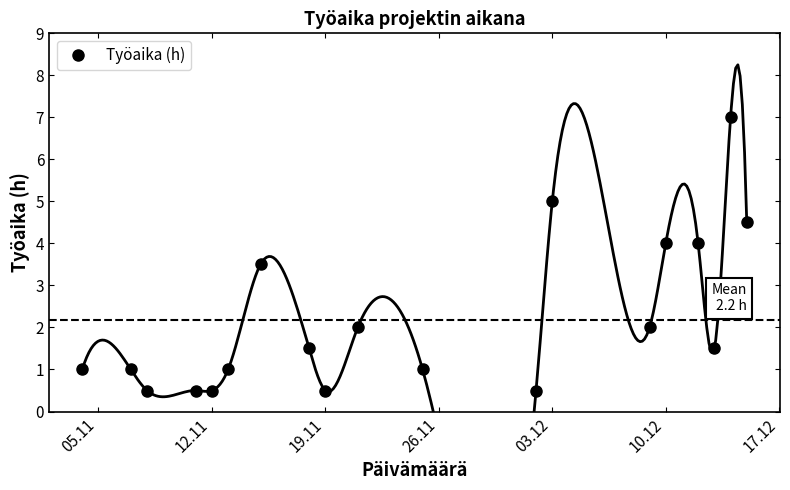

Count the number of data series in this chart.

1